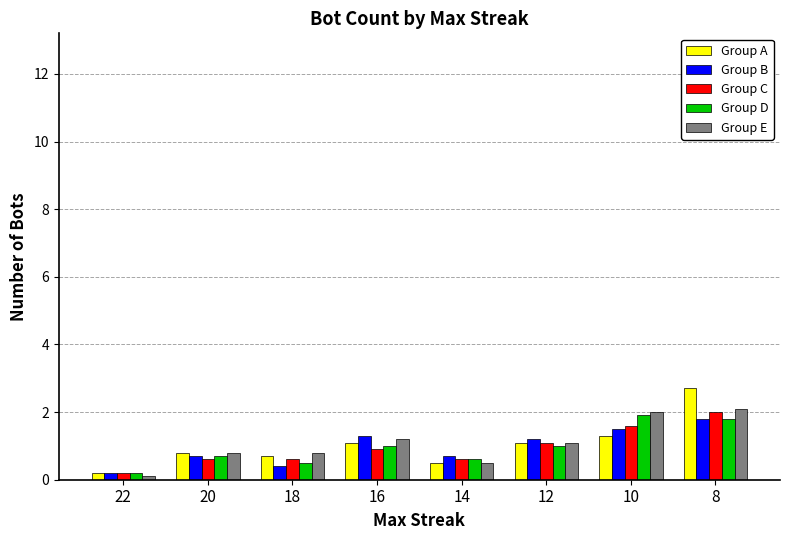

What is the minimum value for Group E?

0.1